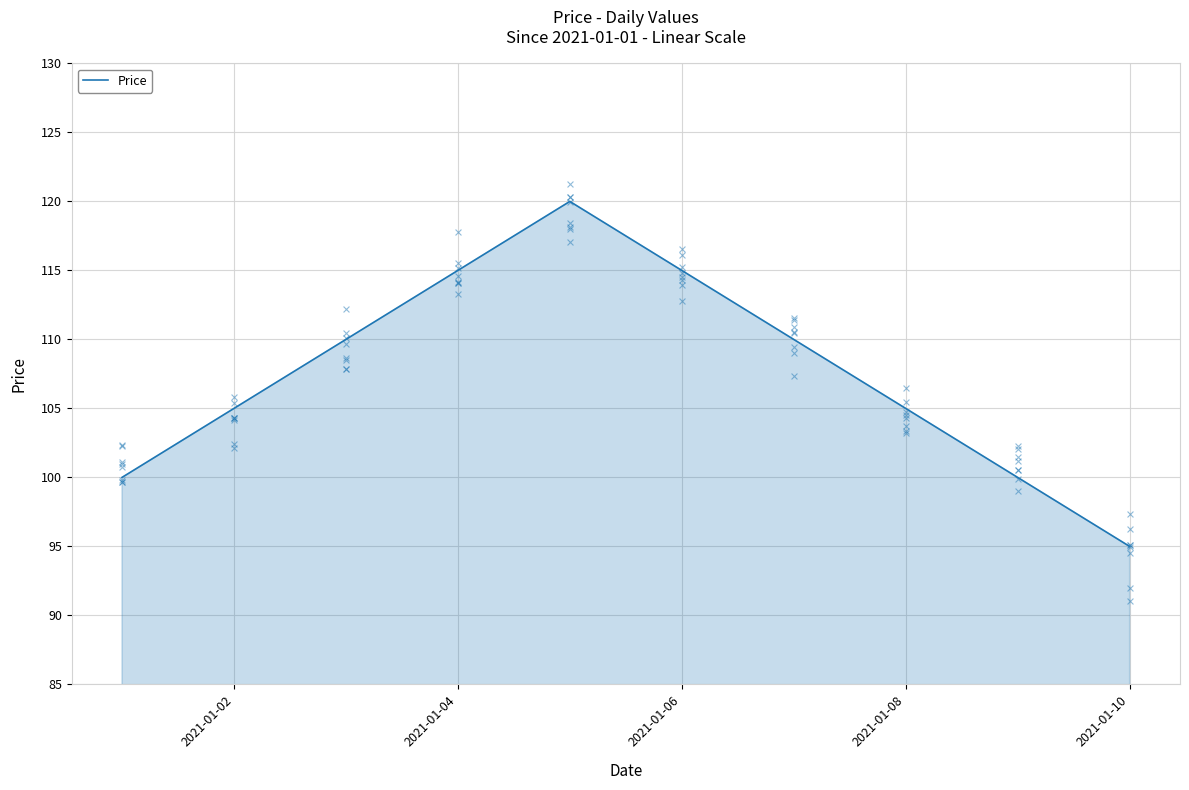

What is the minimum value for Price?

95